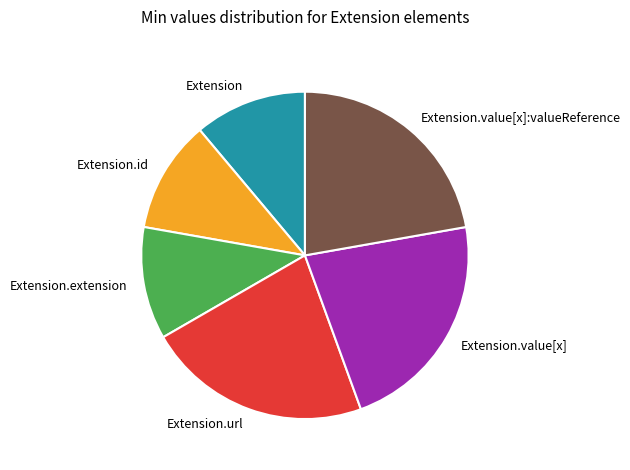

Is it true that Extension.url is 14% of the pie?

False